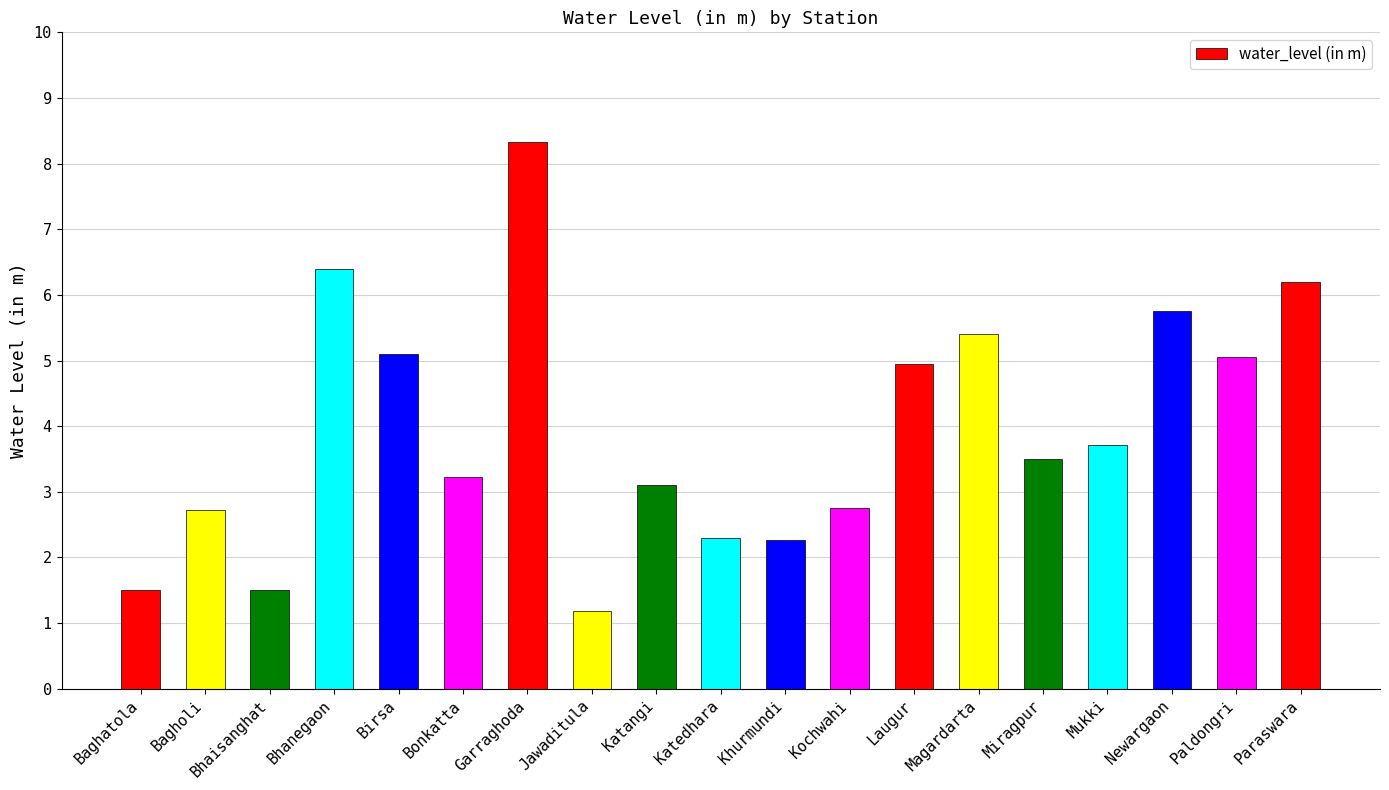

At which category does the chart reach its minimum across all series?

Jawaditula